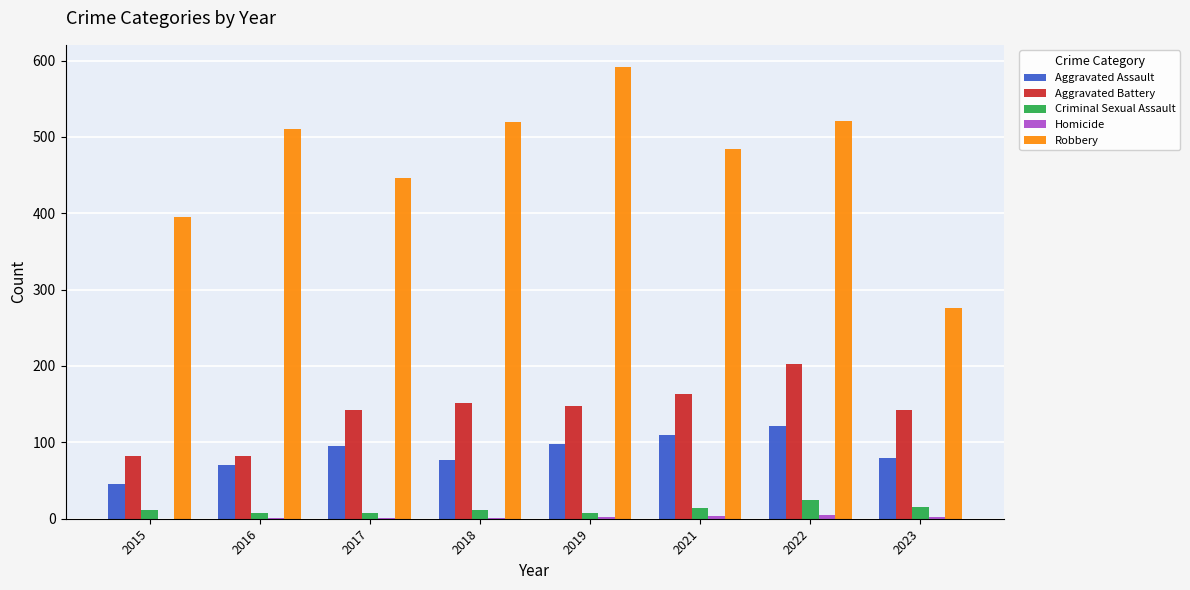

The Aggravated Assault series shows 54 at 2021. True or false?

False